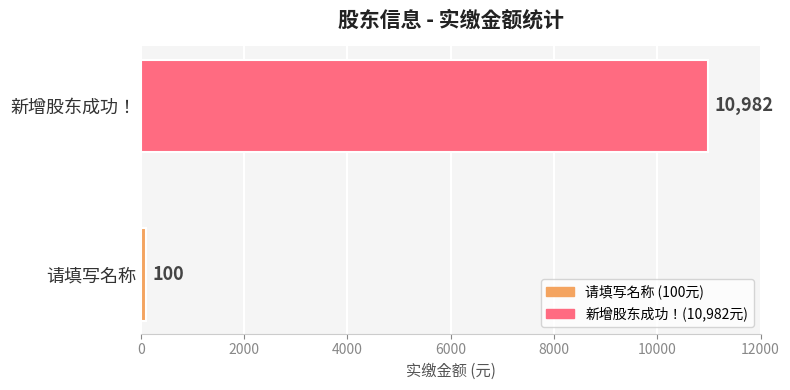

What is the change in value from 请填写名称 to 新增股东成功！?

+10882